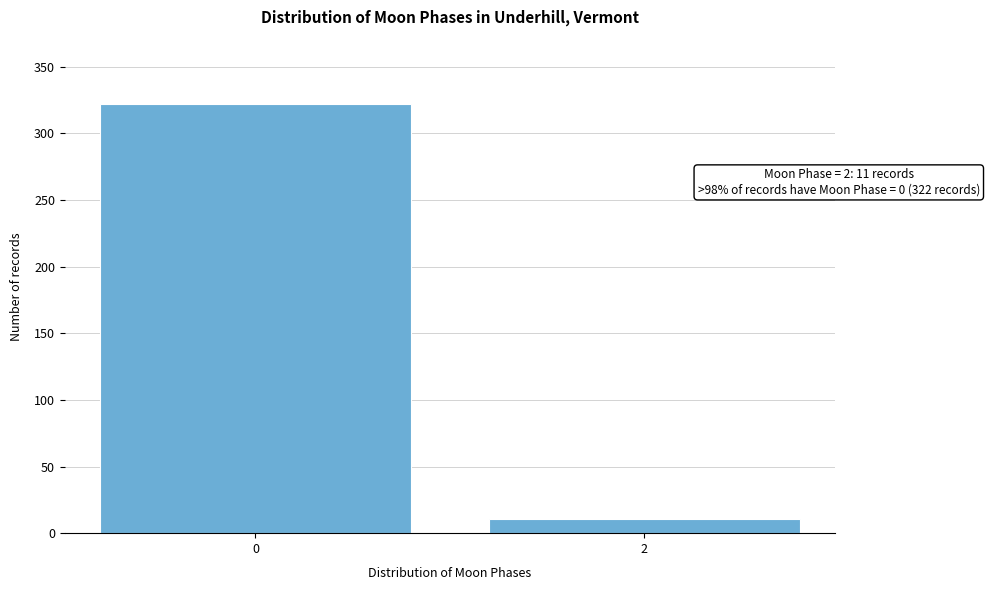

Reading left to right, transcribe all the data shown in this chart.

322	11